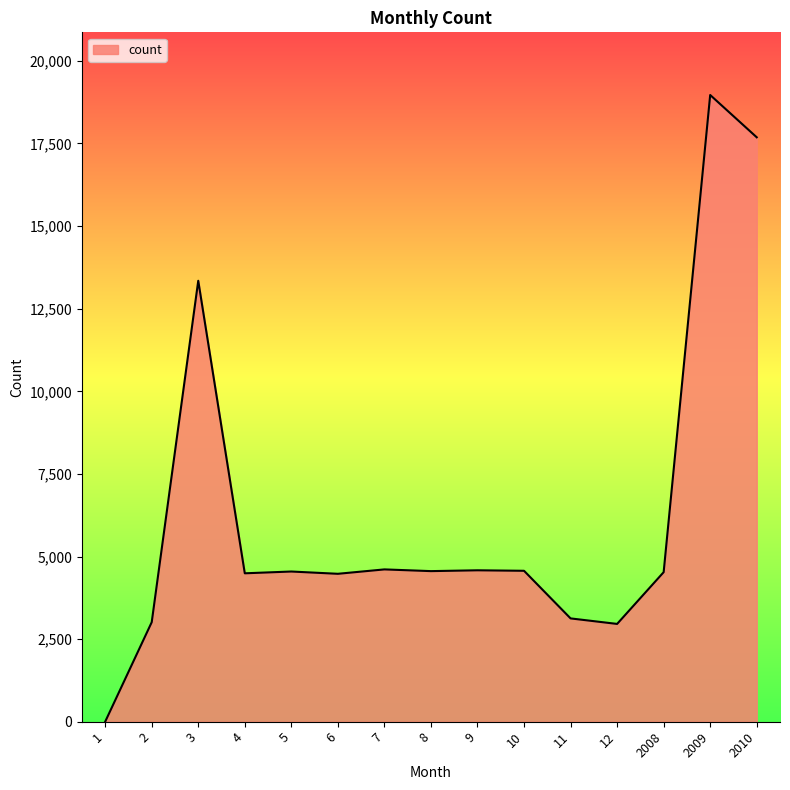

What is the change in value from 8 to 2009?

+14409